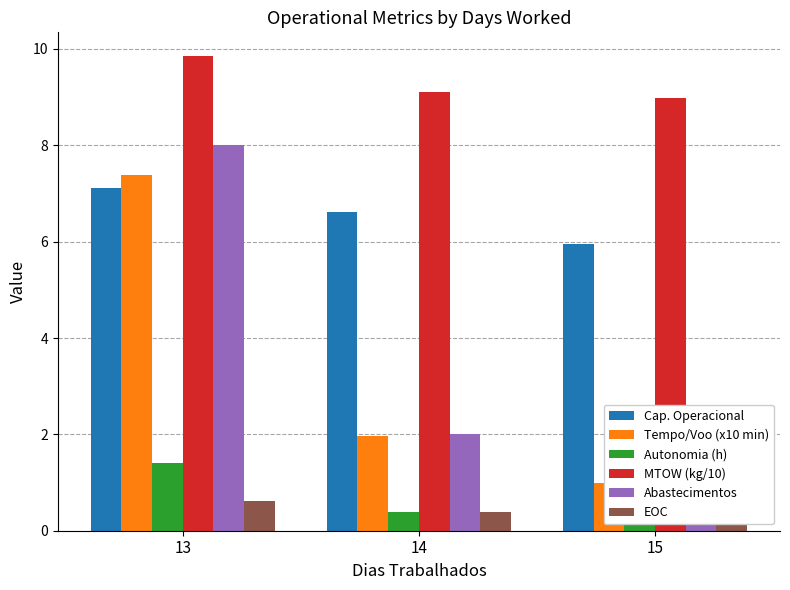

Is the value of MTOW (kg/10) at 15 greater than the value of Abastecimentos at 15?

Yes